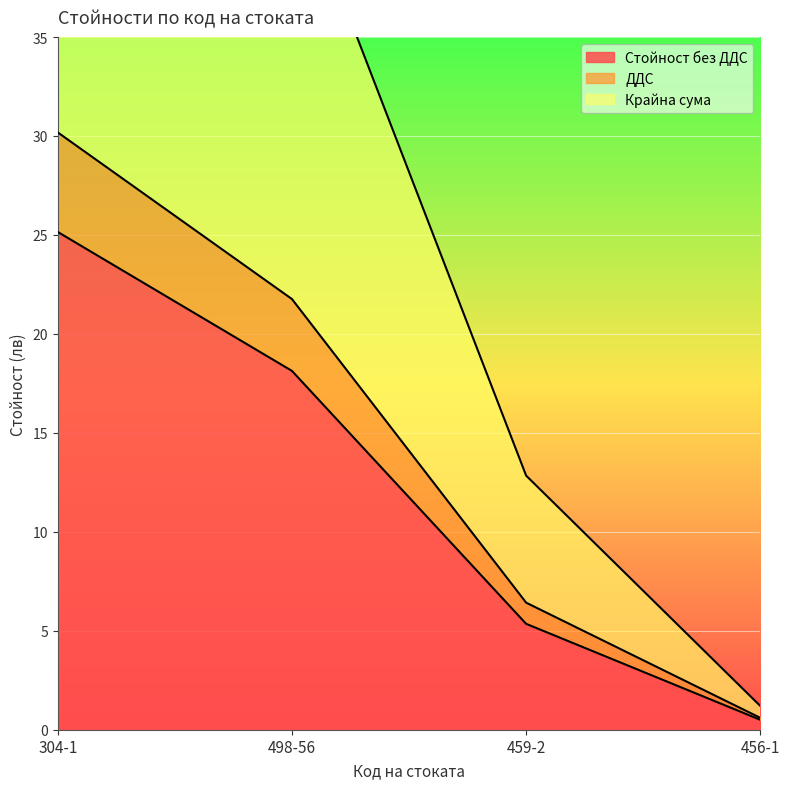

What value does the Крайна сума series have at 304-1?

60.4